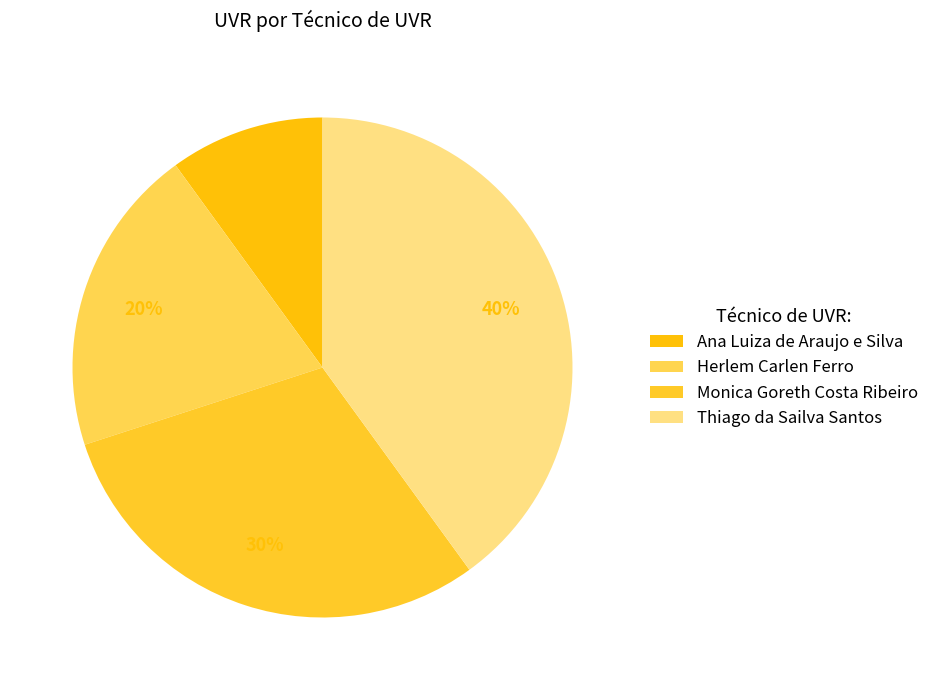

Is it true that Herlem Carlen Ferro is 11% of the pie?

False